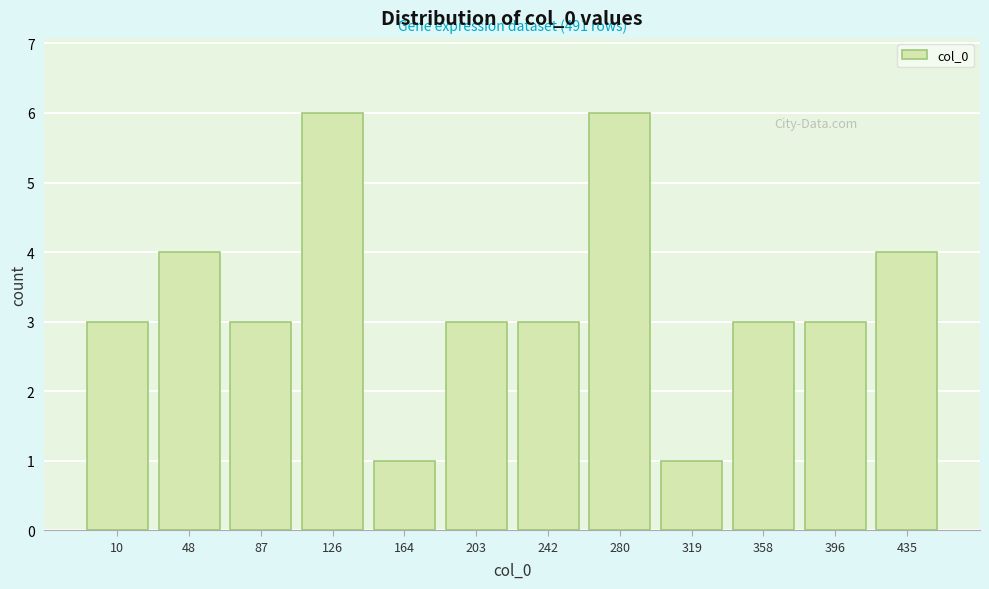

Reading left to right, list all the values displayed in this chart.

10=3	48=4	87=3	126=6	164=1	203=3	242=3	280=6	319=1	358=3	396=3	435=4